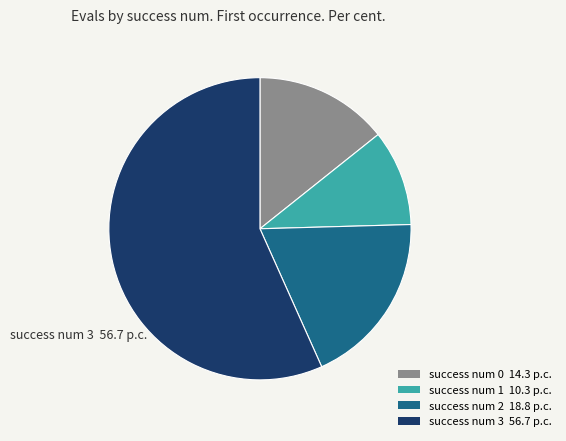

What is the ratio of the value at success num 3 56.7 p.c. to the value at success num 0 14.3 p.c.?

4.0